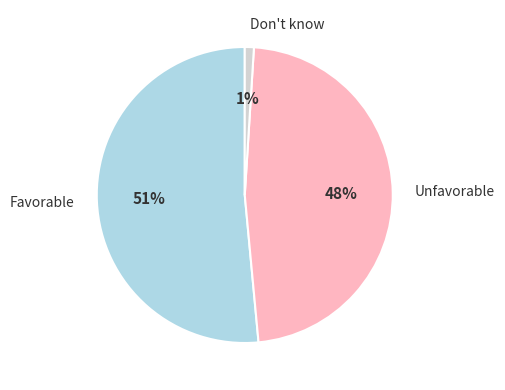

Which category accounts for the majority?

Favorable